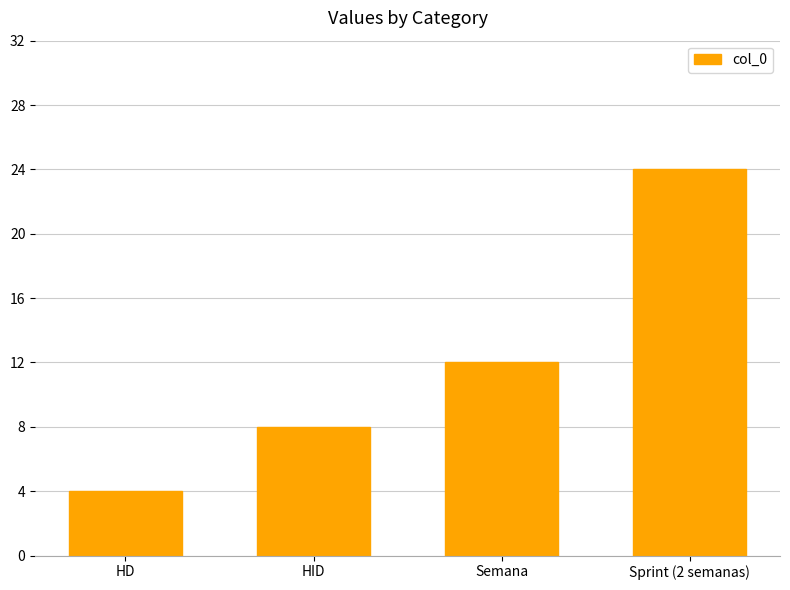

Between Semana and Sprint (2 semanas), which is larger?

Sprint (2 semanas)